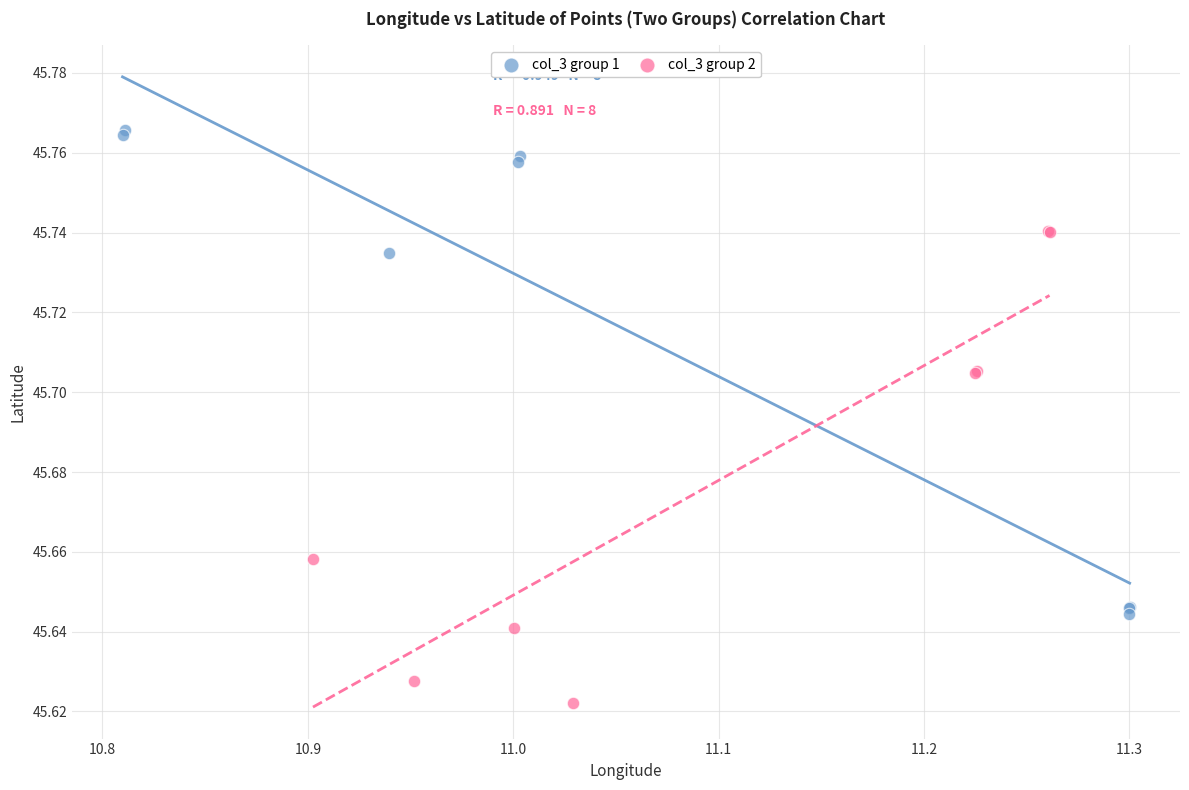

Which series contains the lowest Y value?

col_3 group 2